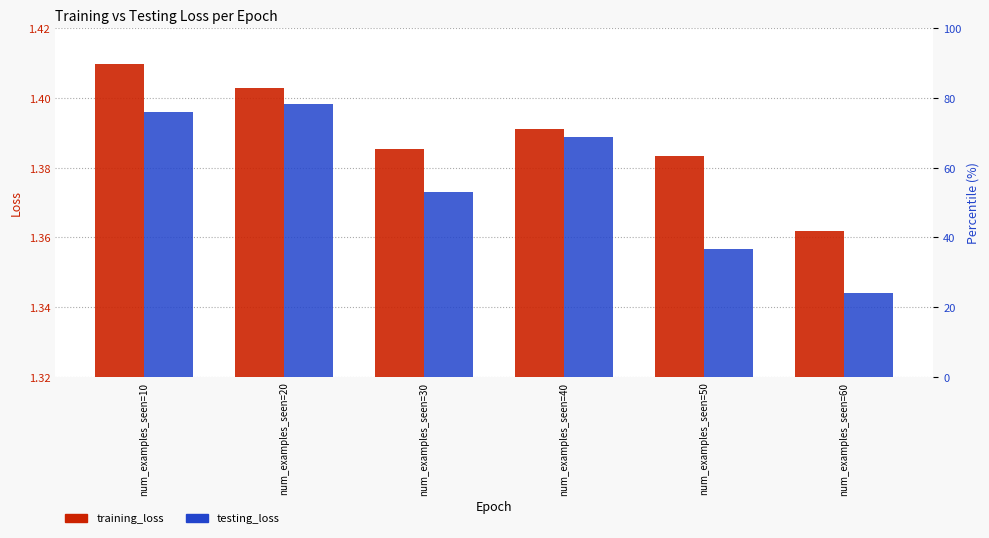

What is the value of the testing_loss bar at the 4th from the left?

1.4